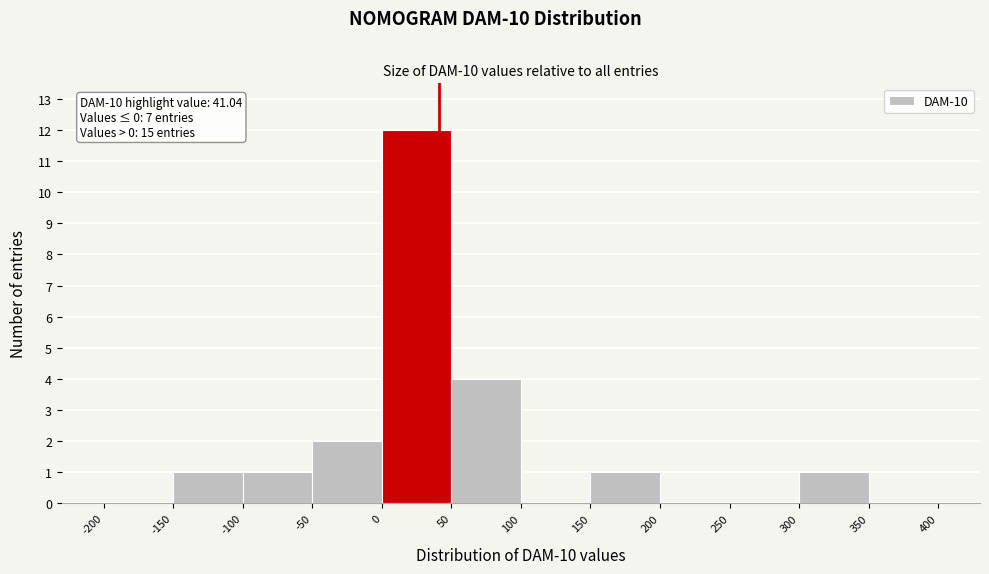

Which range on the x-axis has the tallest bar?

0 to 50